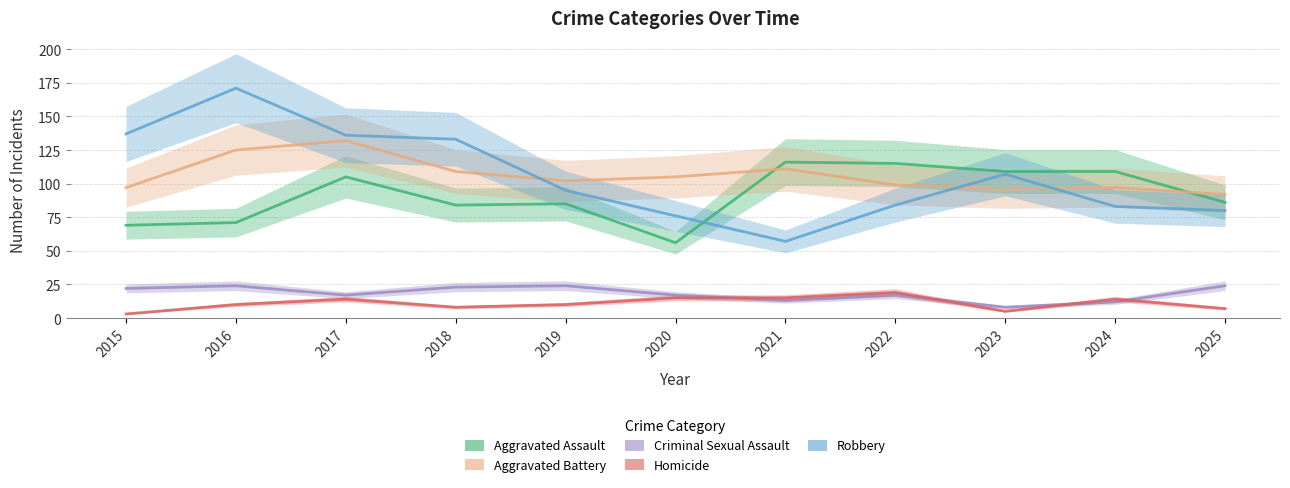

What are all the series names shown in the legend?

Aggravated Assault, Aggravated Battery, Criminal Sexual Assault, Homicide, Robbery